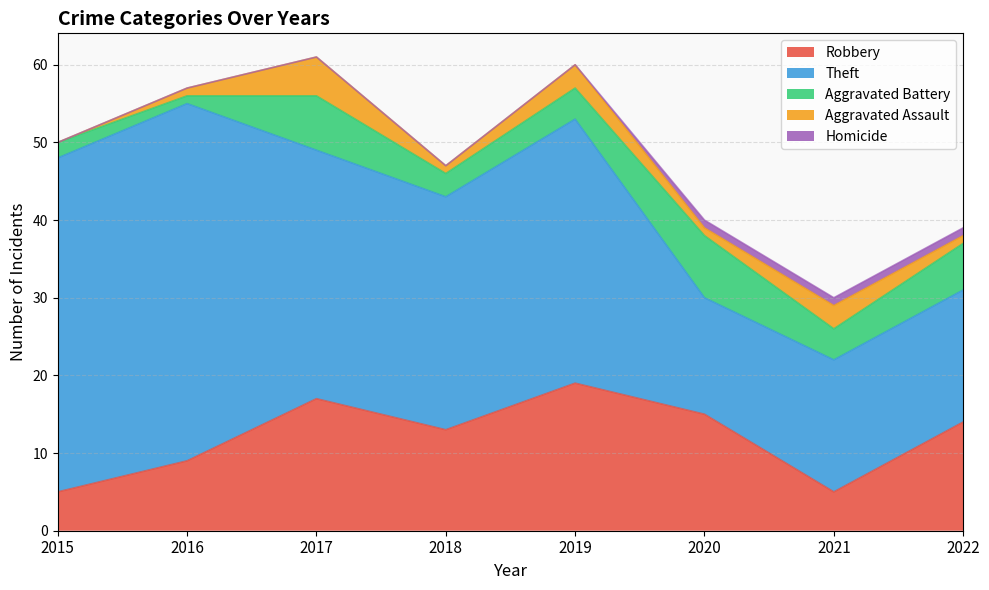

At which label is Robbery closest to 12?

2018